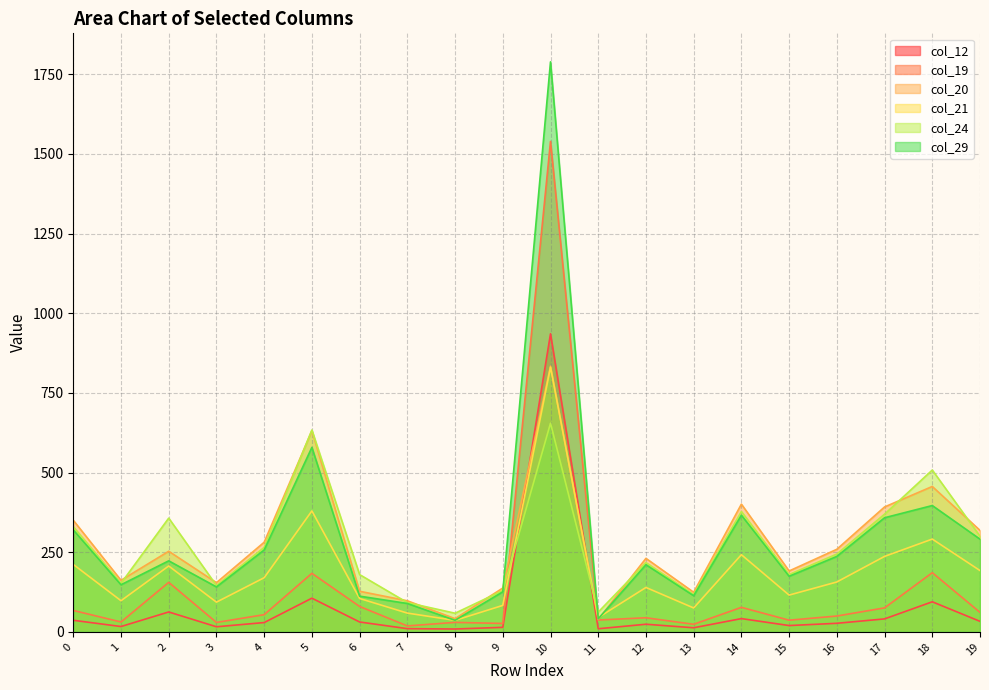

At which category is the sum across all series the highest?

10